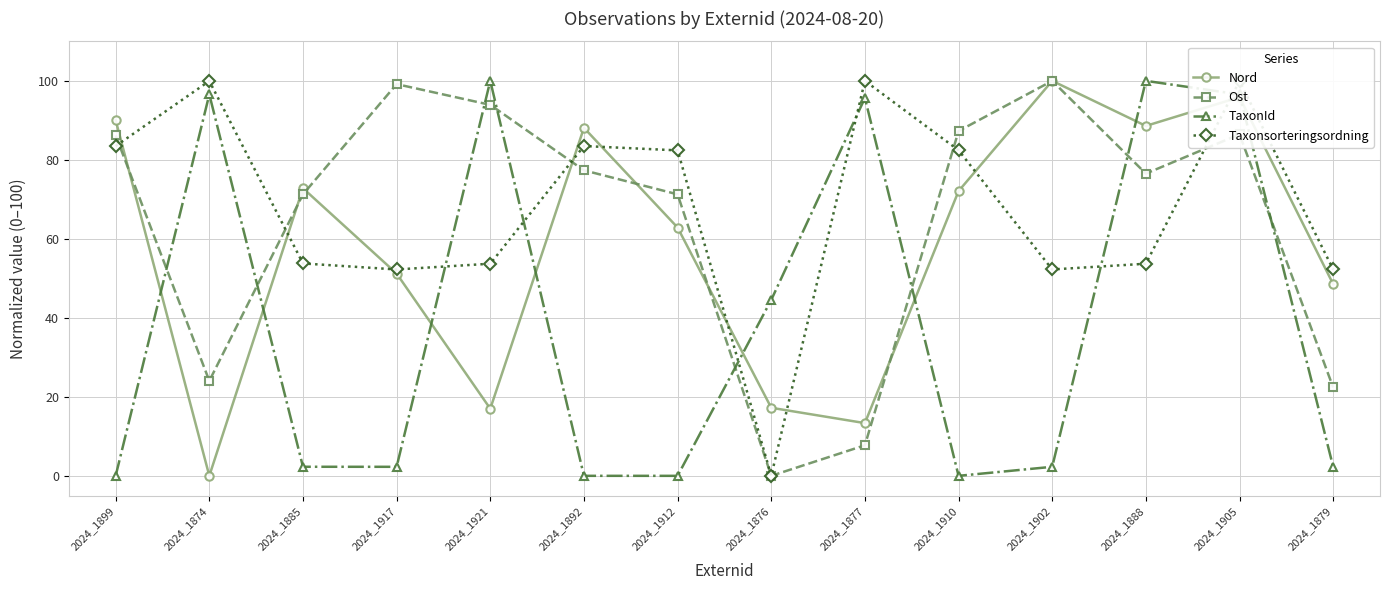

Where does the TaxonId series first go above 2?

2024_1874